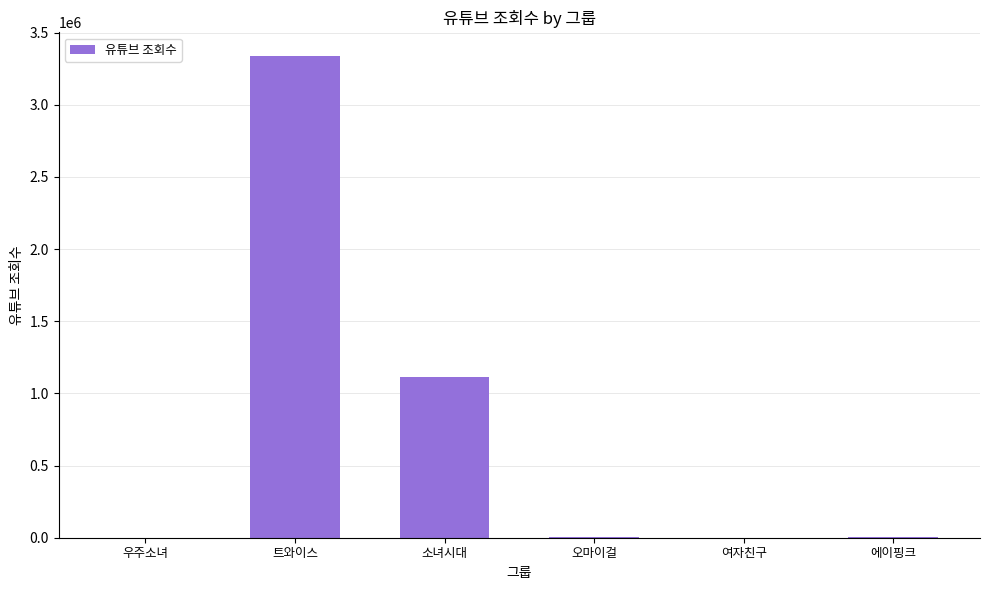

Which has a higher value, 에이핑크 or 트와이스?

트와이스